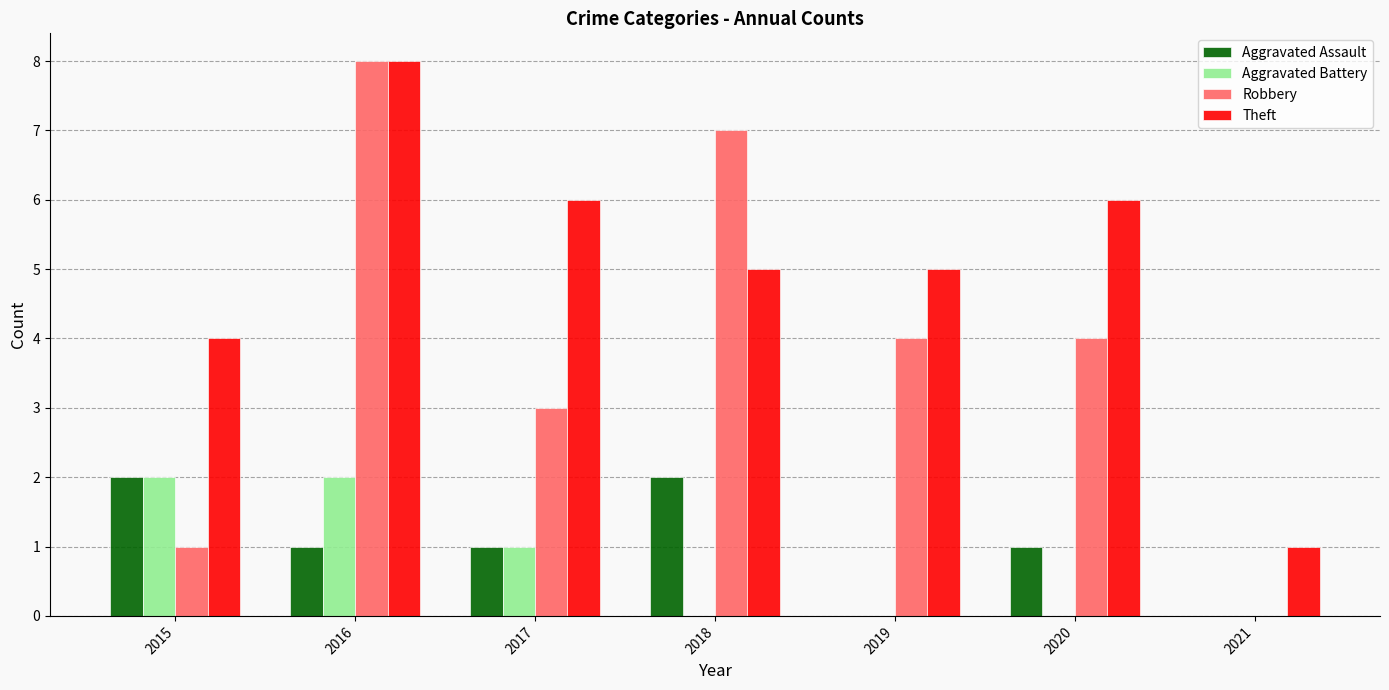

At which label does Aggravated Assault first exceed 1?

2015